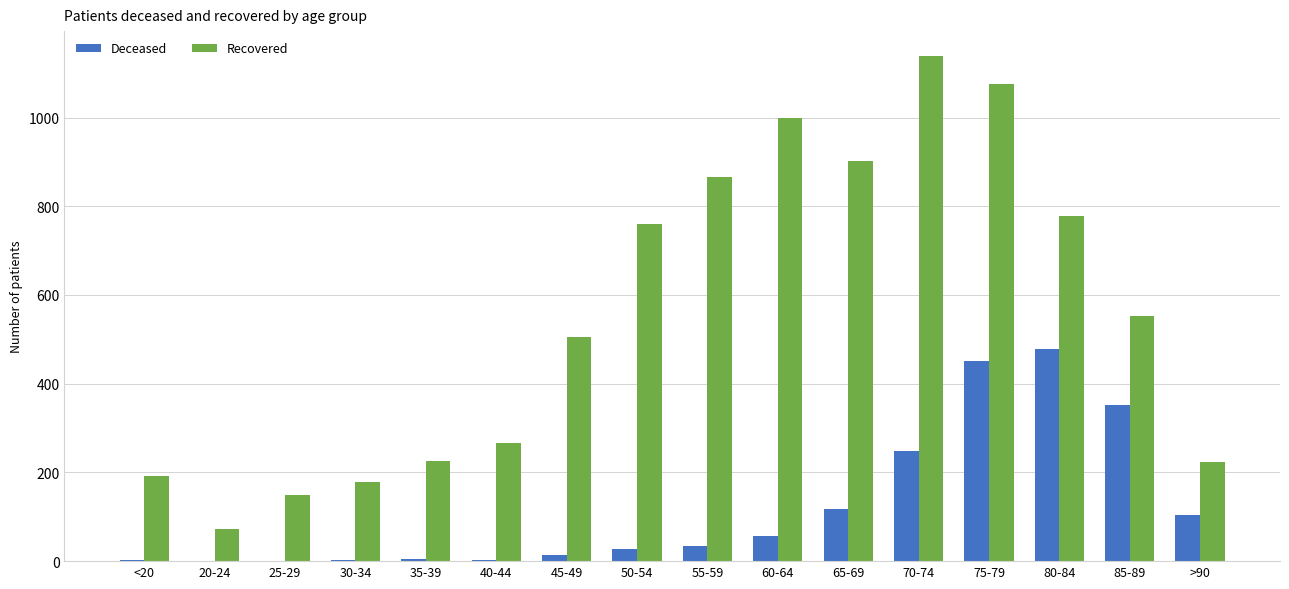

What is the sum of all Recovered values?

8882